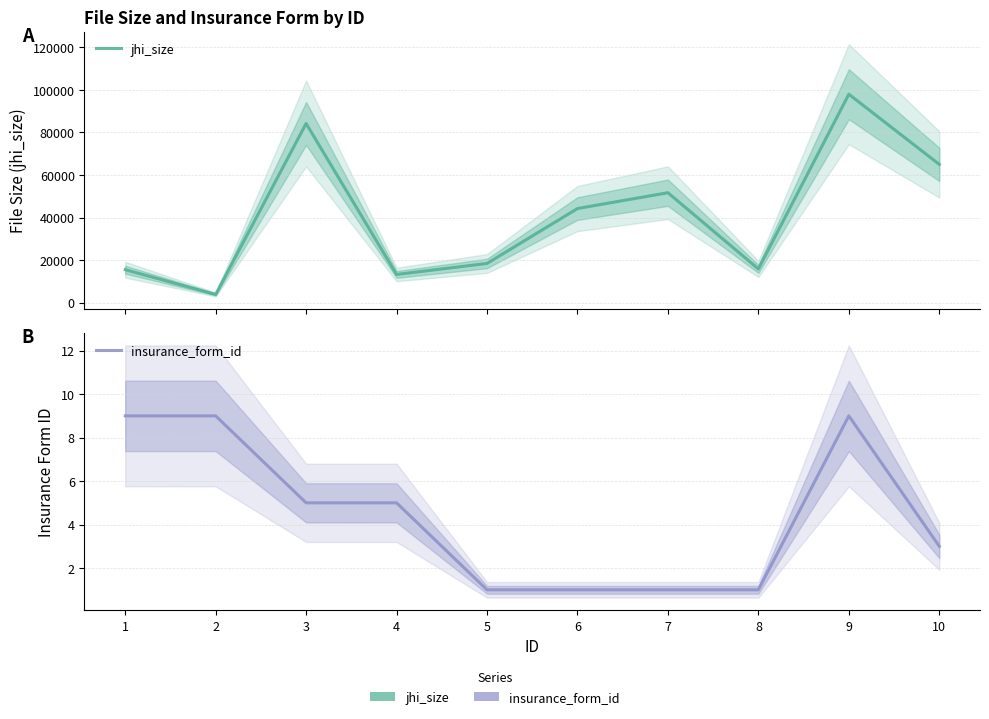

At which label does jhi_size first exceed 44235?

3